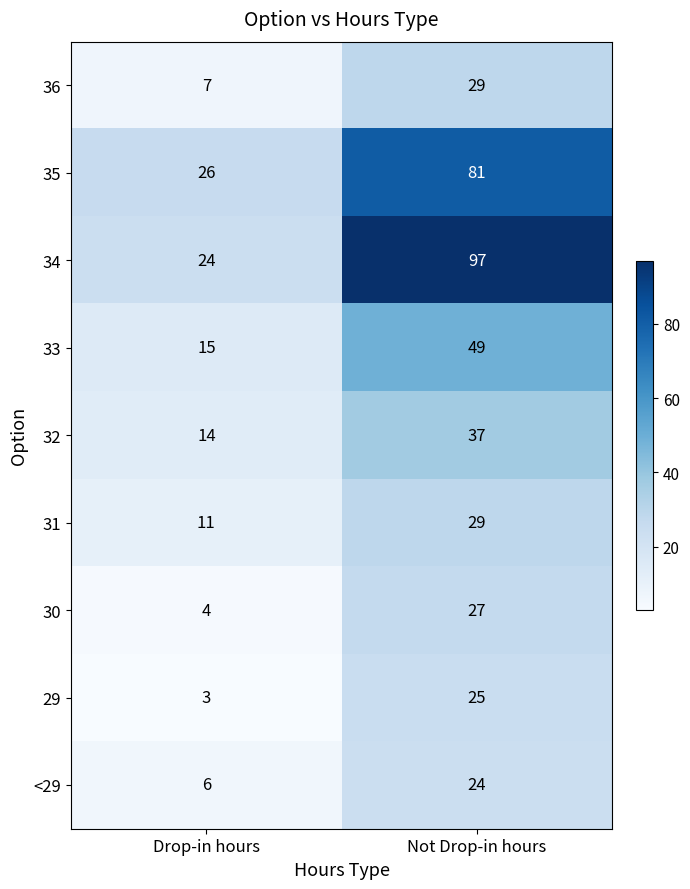

What is the difference between the maximum and minimum values in the 32 series?

23